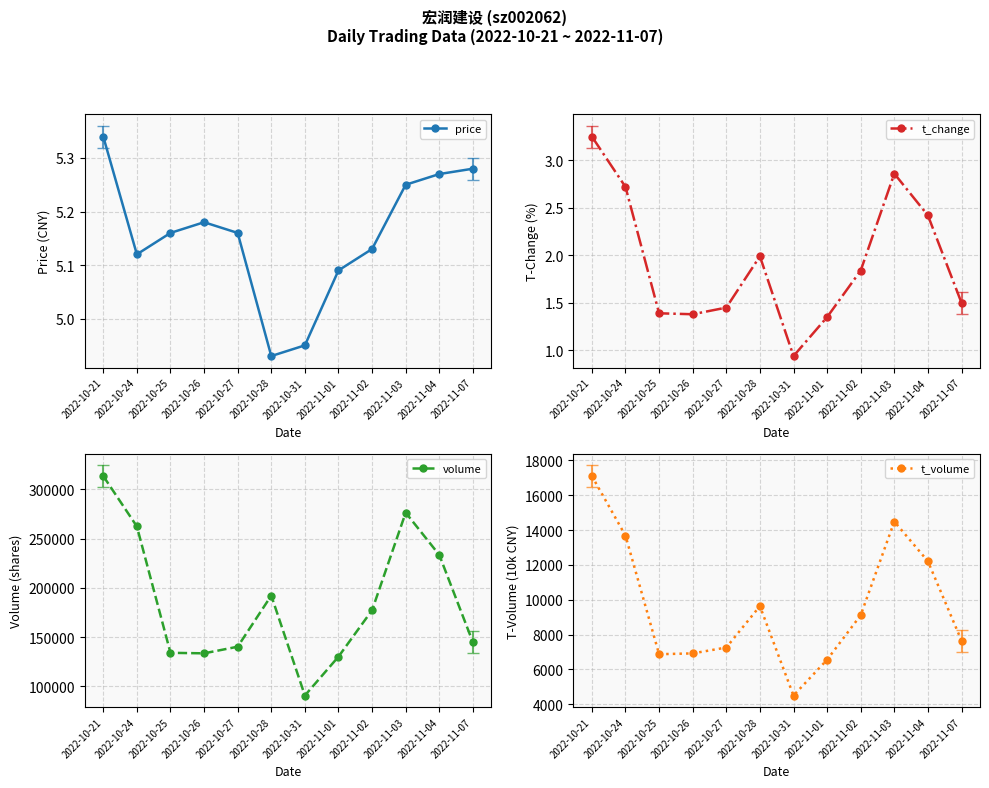

What is the label of the 6th point from the left?

2022-10-28